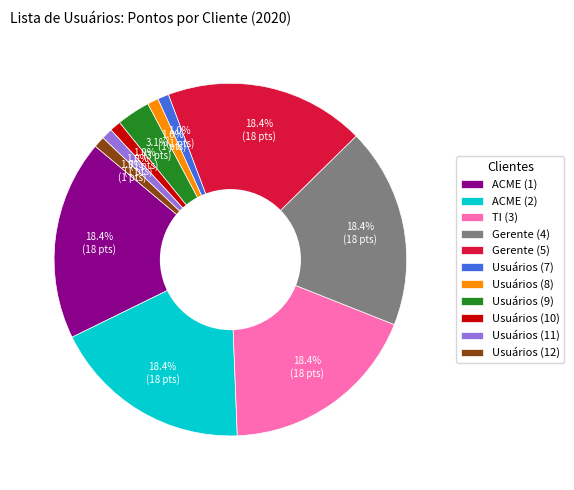

Approximately how many times larger is the value at Usuários (11) compared to Usuários (8)?

1.0